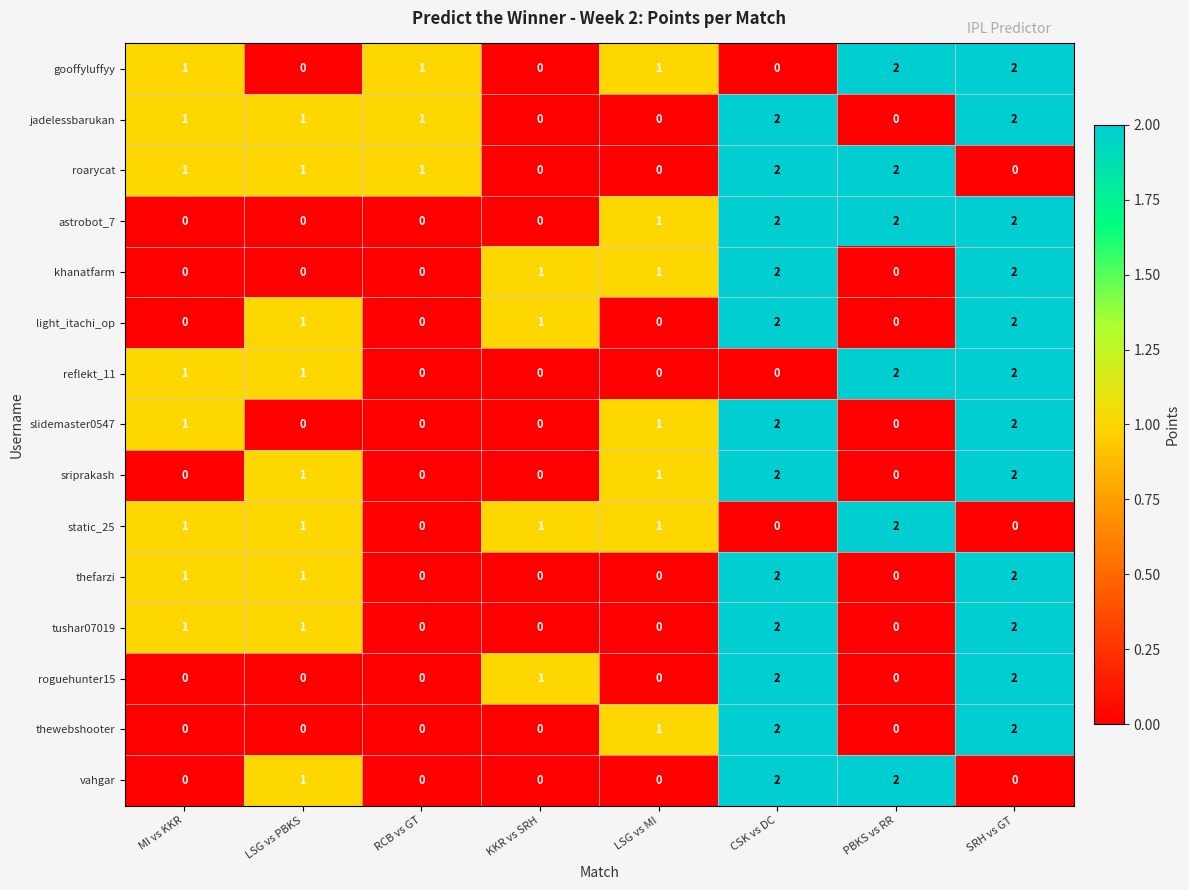

What is the total value across all series at PBKS vs RR?

12